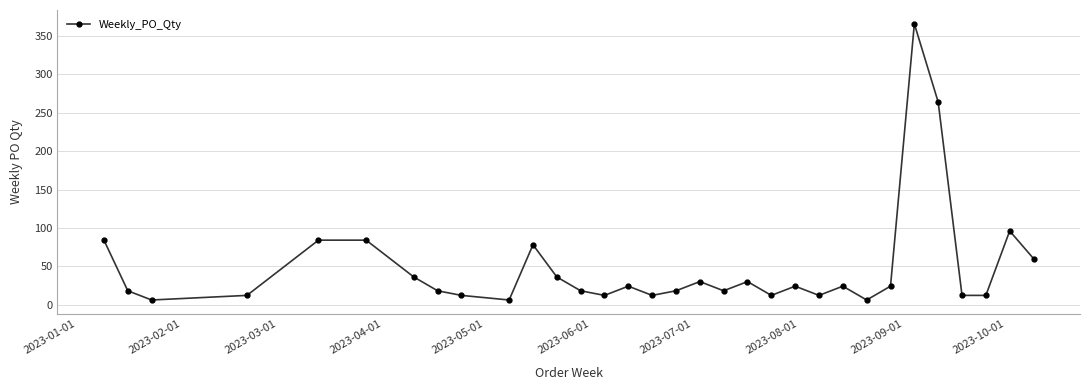

True or false: there are more than 2 points higher than both neighbors.

True